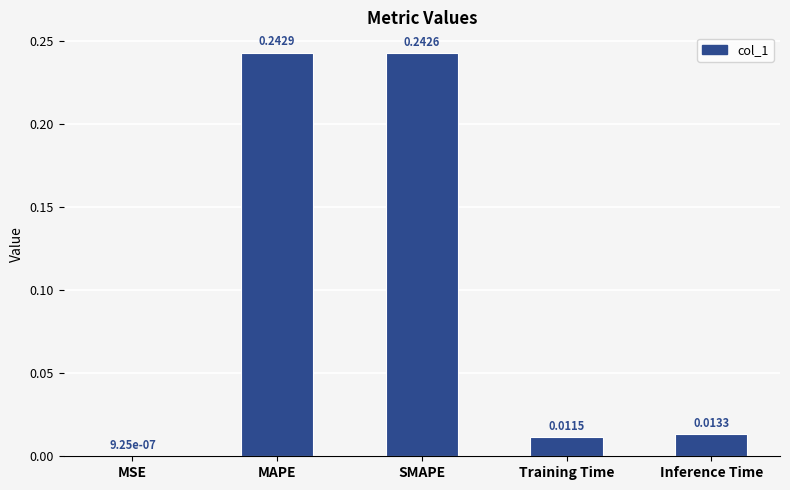

Are the bars horizontal?

No